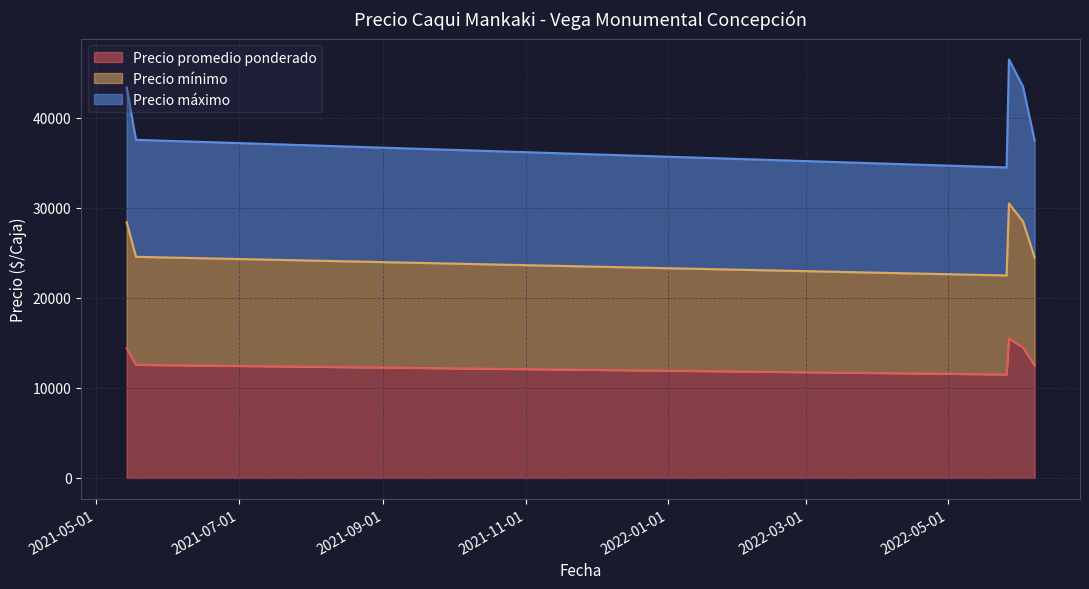

How many distinct data groups are displayed?

3